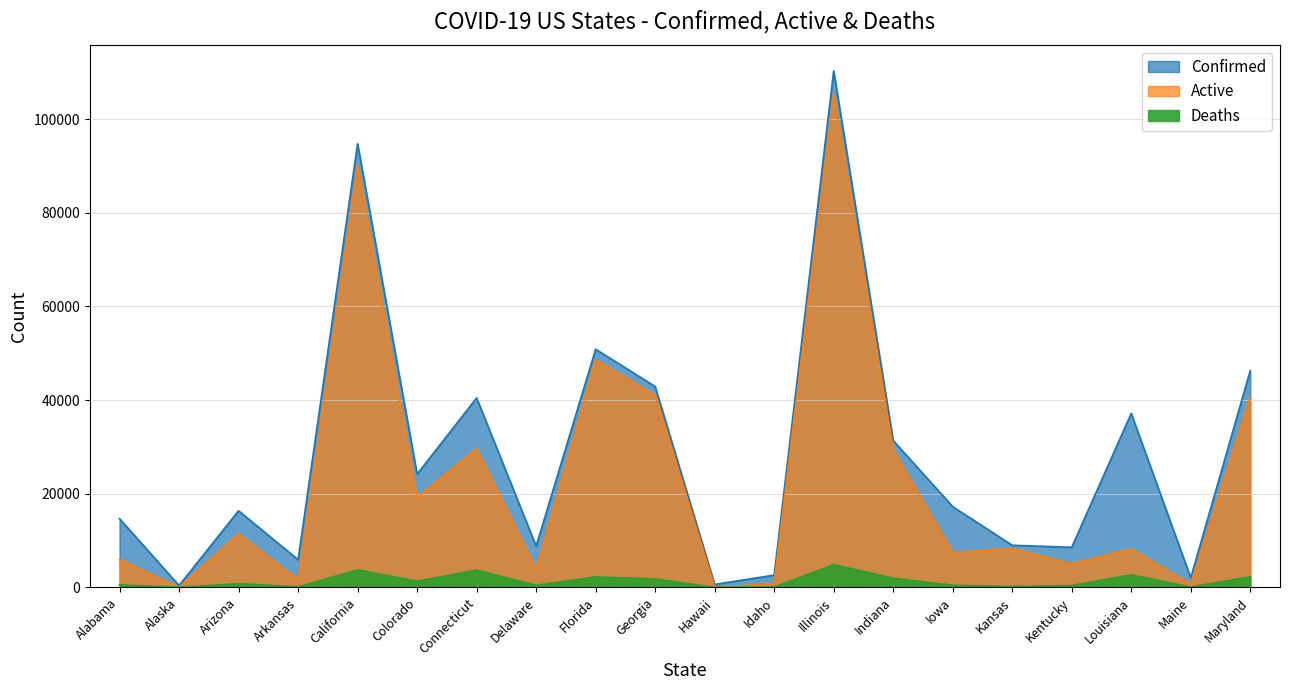

True or false: Active and Deaths intersect in this chart.

False